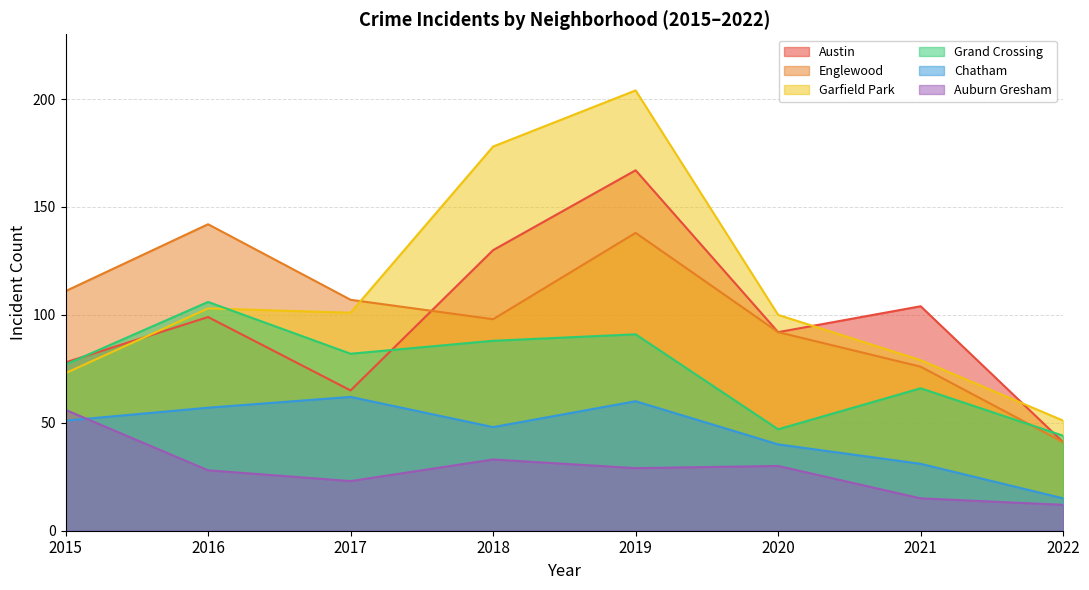

What is the value of the Auburn Gresham point at the 5th from the left?

29